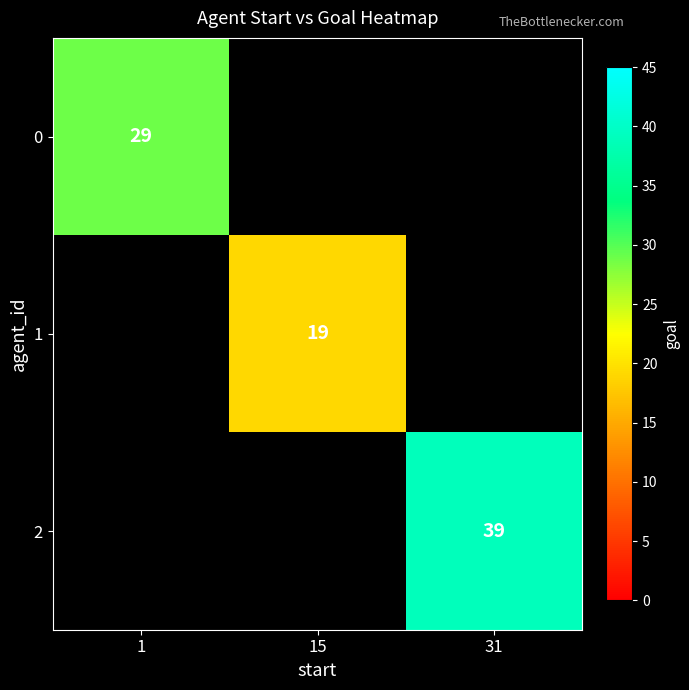

Is it true that 0 equals 29 at 1?

True